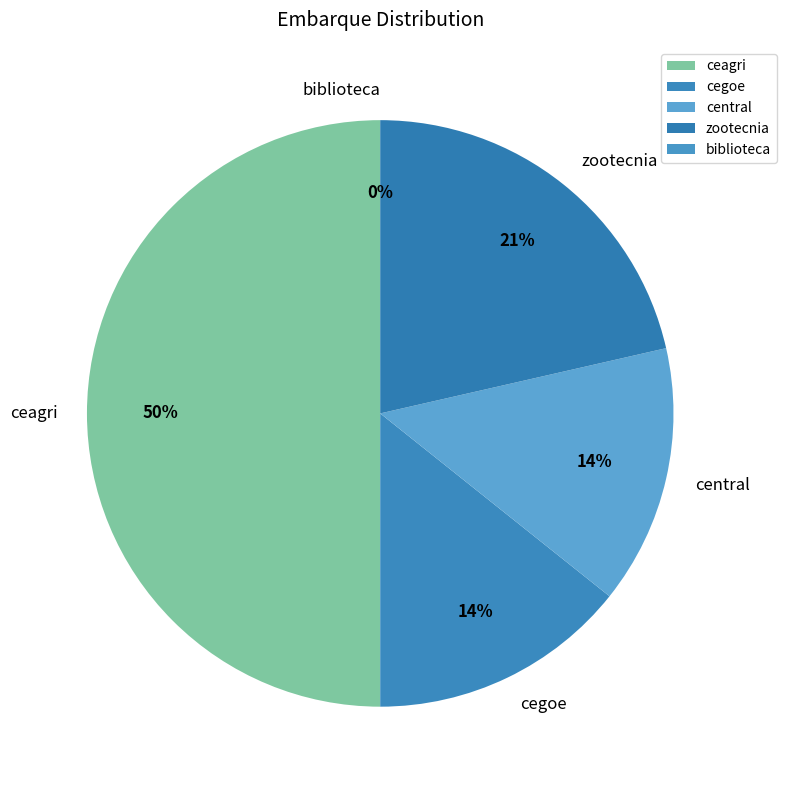

To the nearest percent, what is the average slice percentage?

20%